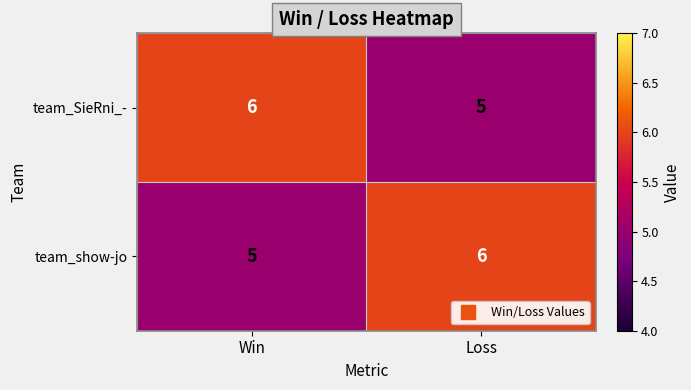

What is the minimum value shown in the chart?

5